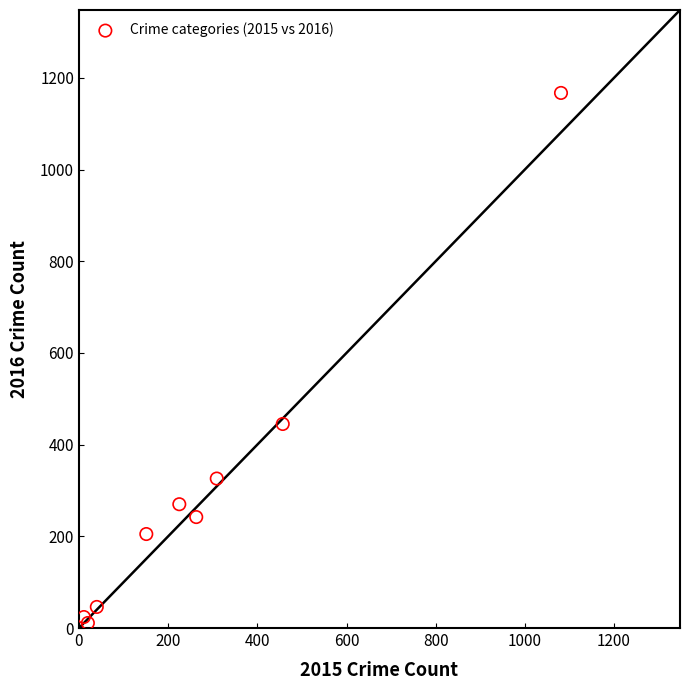

What Y value in the scatter plot is closest to 589?

445